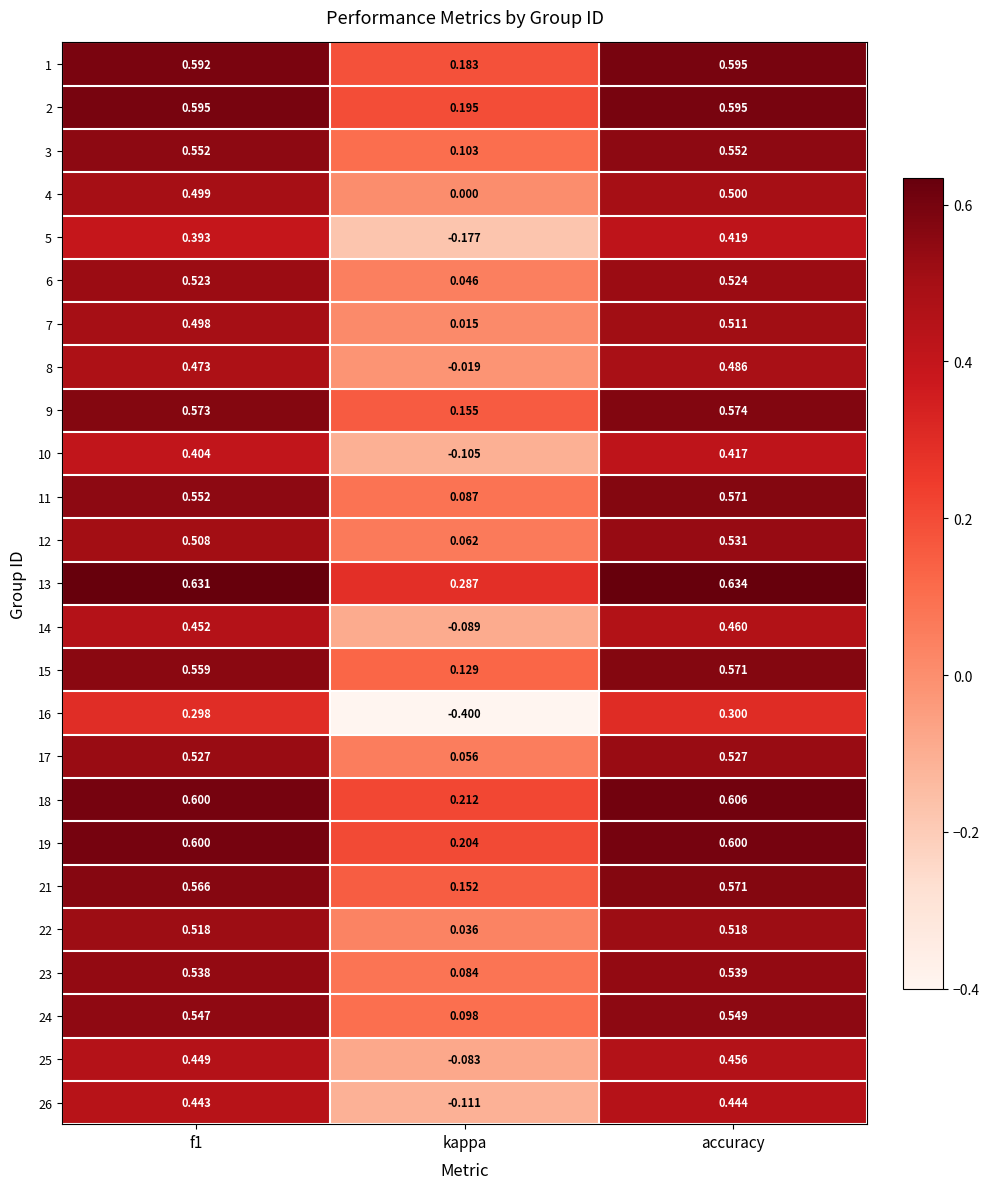

Count the number of categories in the chart.

3